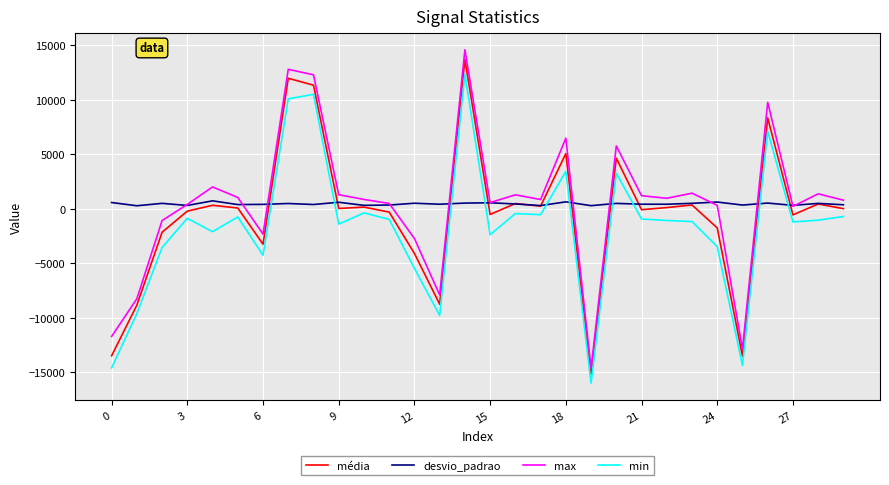

What is the average value of the média series?

-507.7